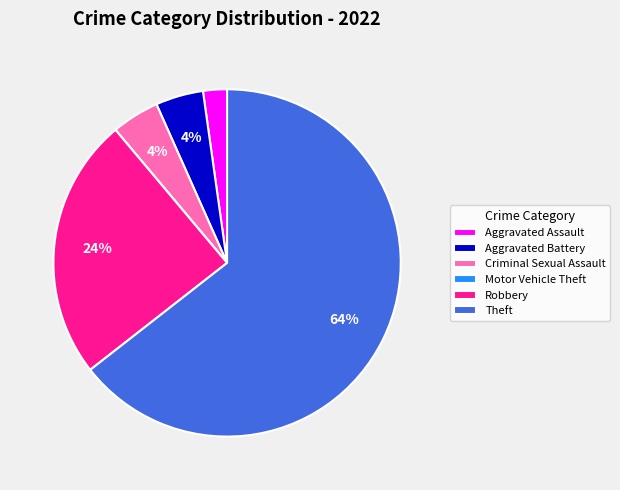

Which category has the biggest portion of the pie?

Theft